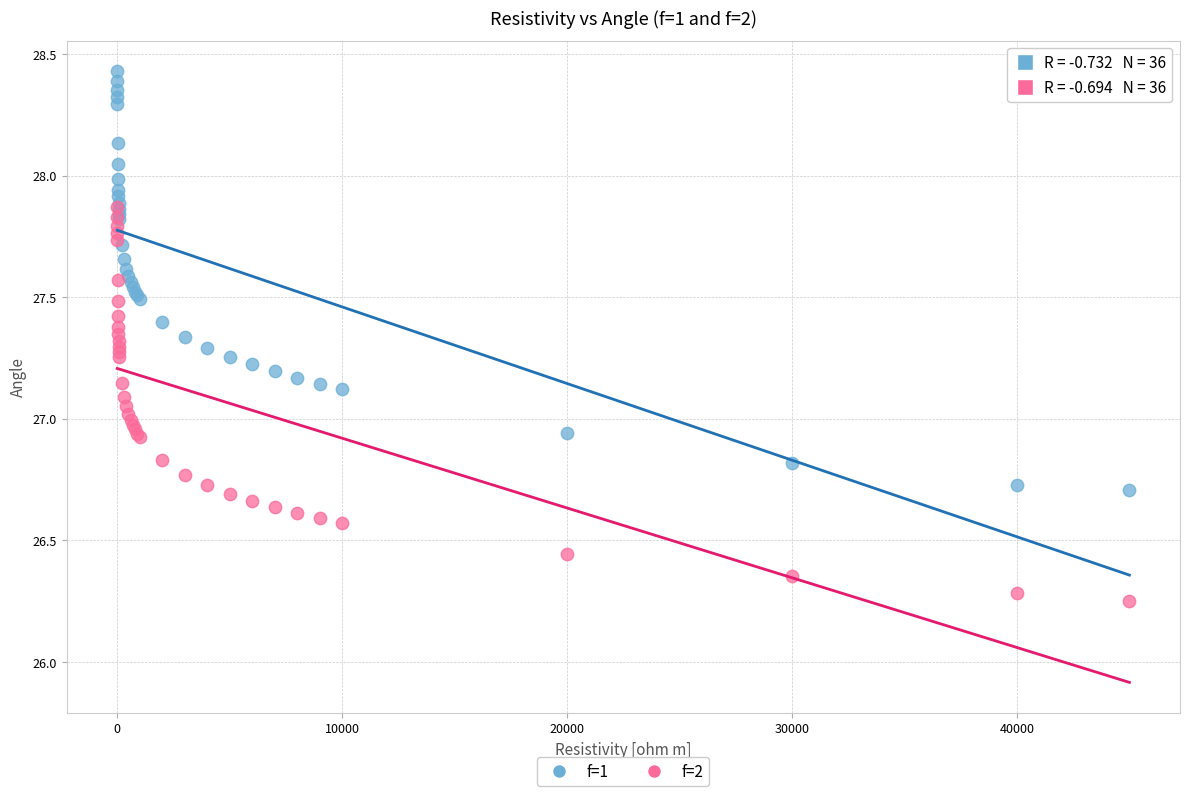

What are all the series names shown in the legend?

f=1, f=2